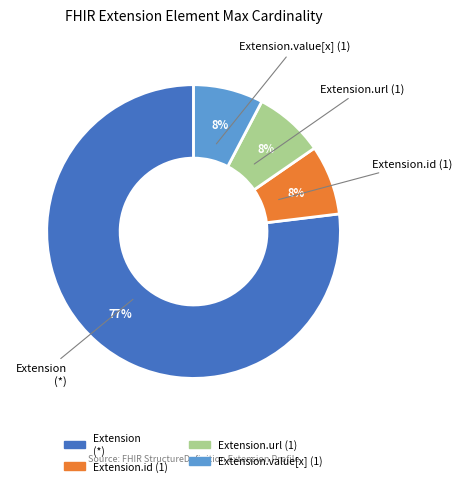

To the nearest percent, what is the average slice percentage?

25%